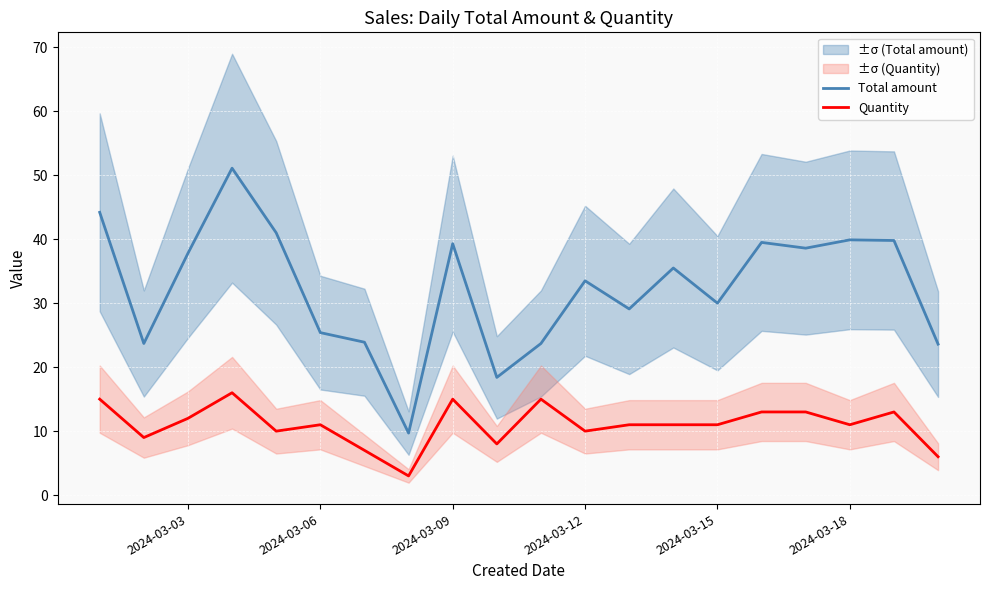

List the series in order of their peak value, lowest first.

Quantity, Total amount